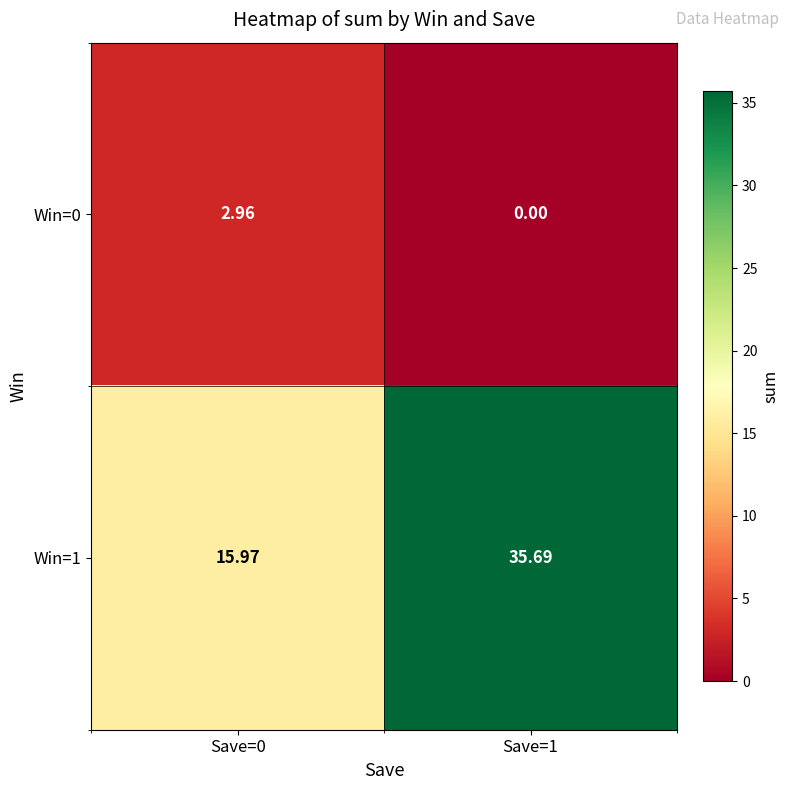

Is the value of Win=1 at Save=1 greater than the value of Win=0 at Save=0?

Yes